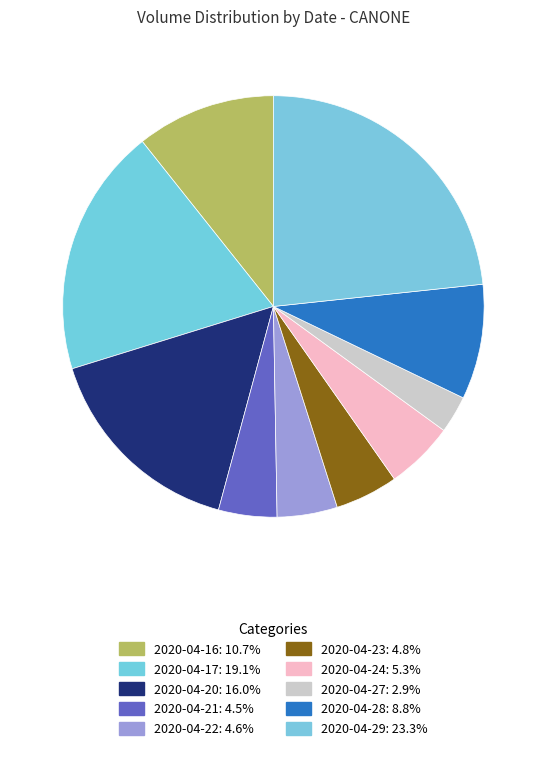

What is the smallest slice in the pie chart?

2020-04-27